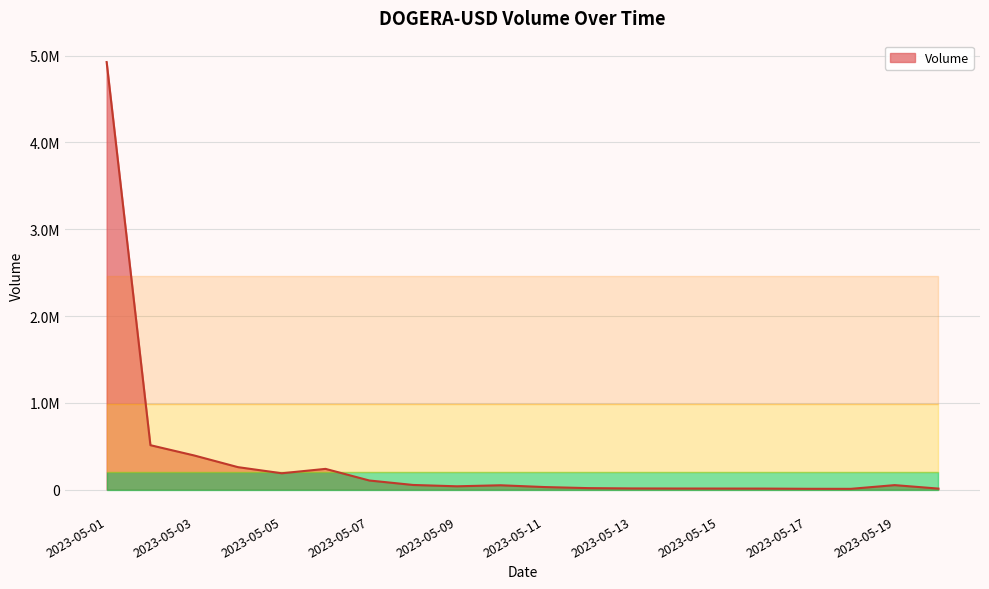

Is this an area chart (filled region under the line)?

Yes